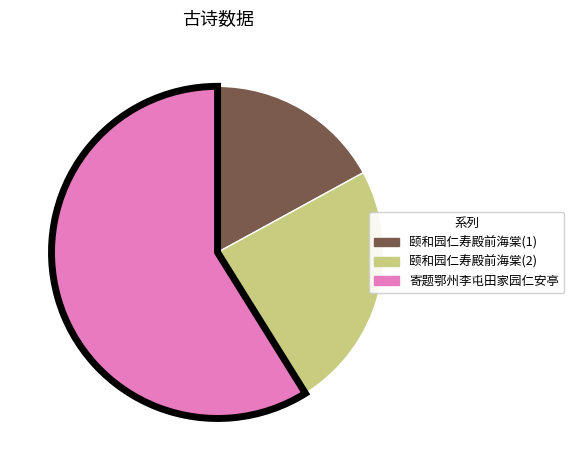

Is there a majority slice in this chart?

Yes